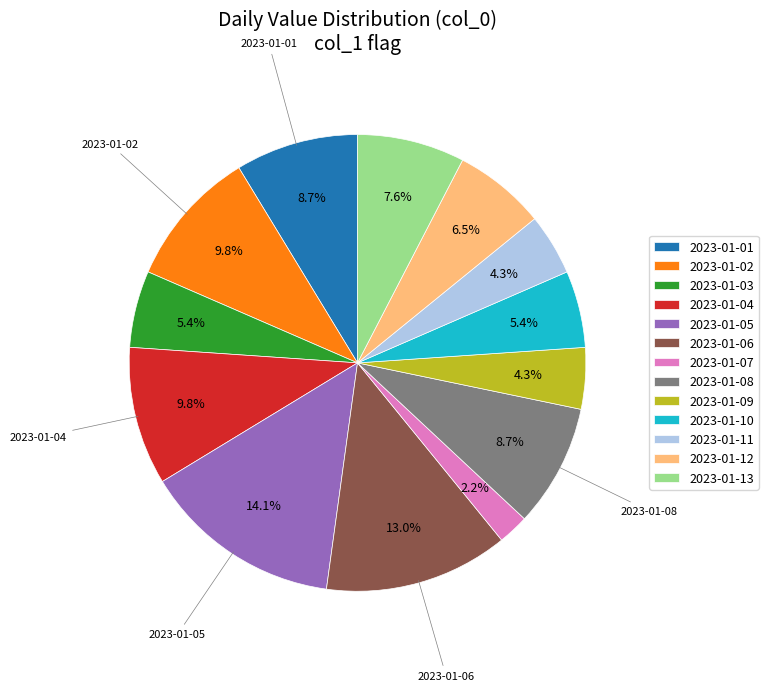

Approximately how many times larger is the value at 2023-01-04 compared to 2023-01-08?

1.1